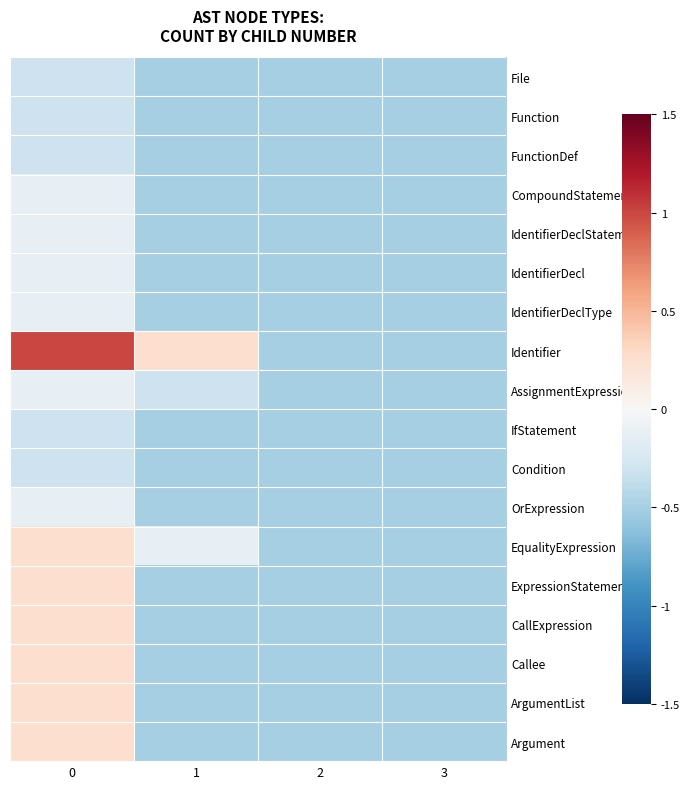

Reading left to right, extract all data points from this chart.

File: 0=-0.3	1=-0.5	2=-0.5	3=-0.5
Function: 0=-0.3	1=-0.5	2=-0.5	3=-0.5
FunctionDef: 0=-0.3	1=-0.5	2=-0.5	3=-0.5
CompoundStatement: 0=-0.1	1=-0.5	2=-0.5	3=-0.5
IdentifierDeclStatement: 0=-0.1	1=-0.5	2=-0.5	3=-0.5
IdentifierDecl: 0=-0.1	1=-0.5	2=-0.5	3=-0.5
IdentifierDeclType: 0=-0.1	1=-0.5	2=-0.5	3=-0.5
Identifier: 0=1.0	1=0.2	2=-0.5	3=-0.5
AssignmentExpression: 0=-0.1	1=-0.3	2=-0.5	3=-0.5
IfStatement: 0=-0.3	1=-0.5	2=-0.5	3=-0.5
Condition: 0=-0.3	1=-0.5	2=-0.5	3=-0.5
OrExpression: 0=-0.1	1=-0.5	2=-0.5	3=-0.5
EqualityExpression: 0=0.2	1=-0.1	2=-0.5	3=-0.5
ExpressionStatement: 0=0.2	1=-0.5	2=-0.5	3=-0.5
CallExpression: 0=0.2	1=-0.5	2=-0.5	3=-0.5
Callee: 0=0.2	1=-0.5	2=-0.5	3=-0.5
ArgumentList: 0=0.2	1=-0.5	2=-0.5	3=-0.5
Argument: 0=0.2	1=-0.5	2=-0.5	3=-0.5